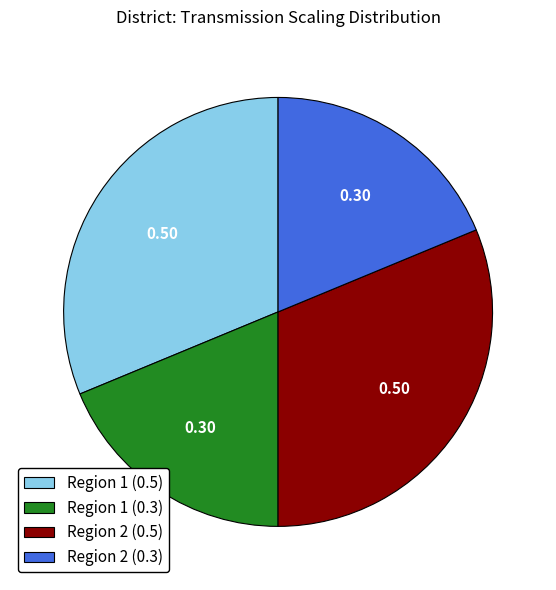

Do Region 1 (0.5) and Region 2 (0.5) together represent more than half of the pie?

Yes